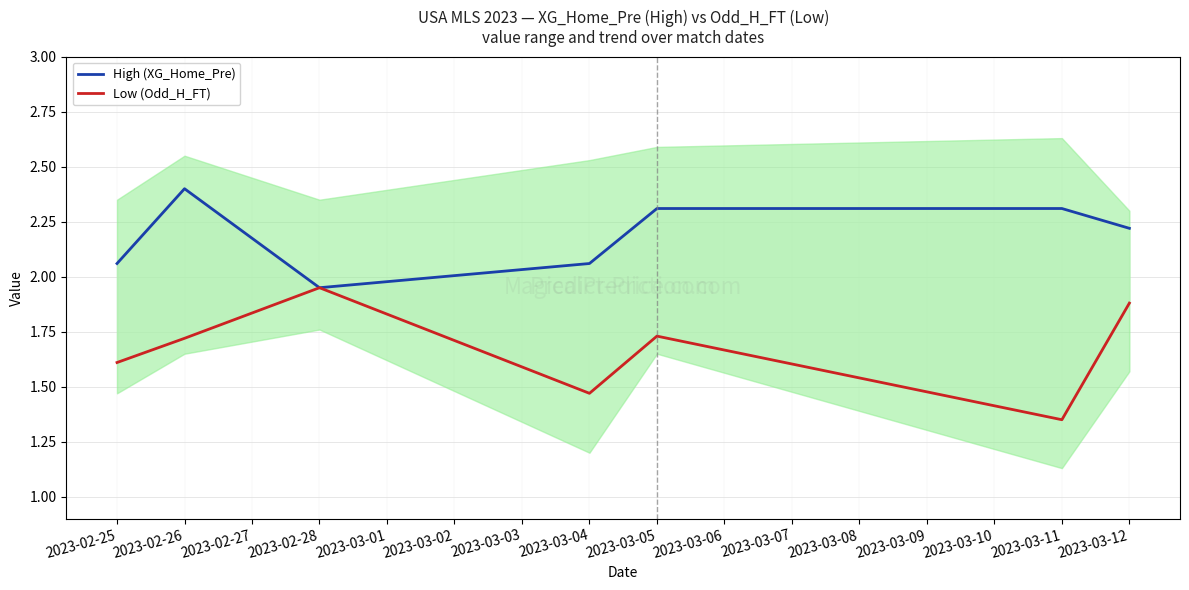

Reading right to left, list all the values displayed in this chart.

High (XG_Home_Pre): 2.2	2.3	2.3	2.1	1.9	2.4	2.1
Low (Odd_H_FT): 1.9	1.4	1.7	1.5	1.9	1.7	1.6